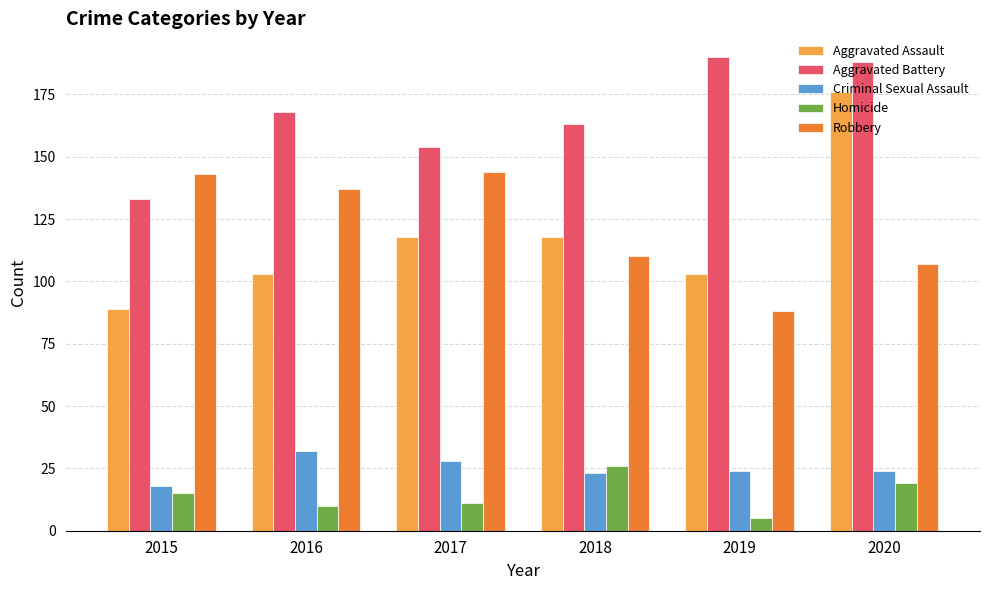

The value of Robbery at 2019 is 88. True or false?

True